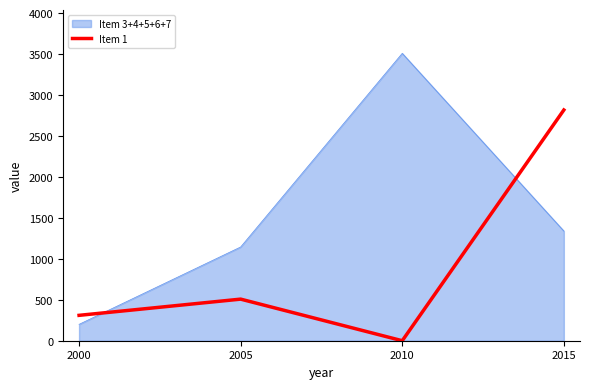

Between 2005 and 2010, which series saw the biggest shift?

Item 3+4+5+6+7